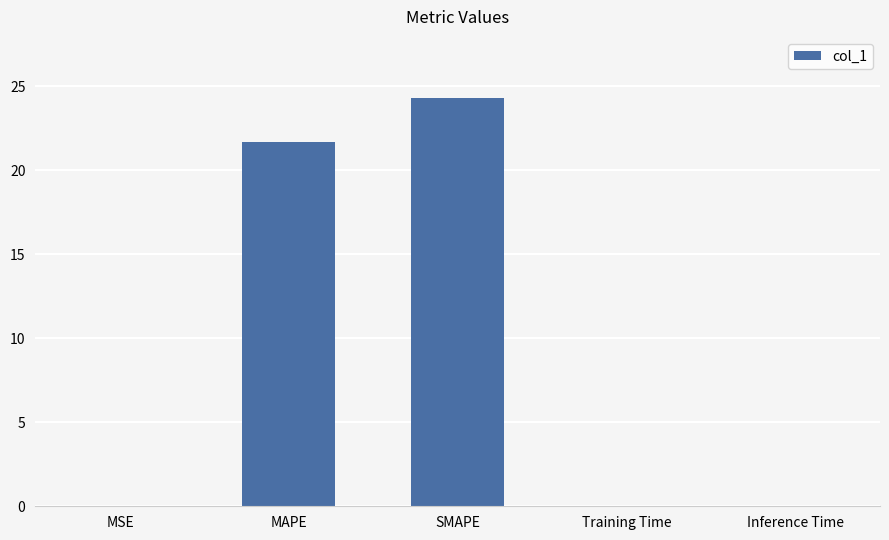

What is the sum of the values at Training Time and SMAPE?

24.3